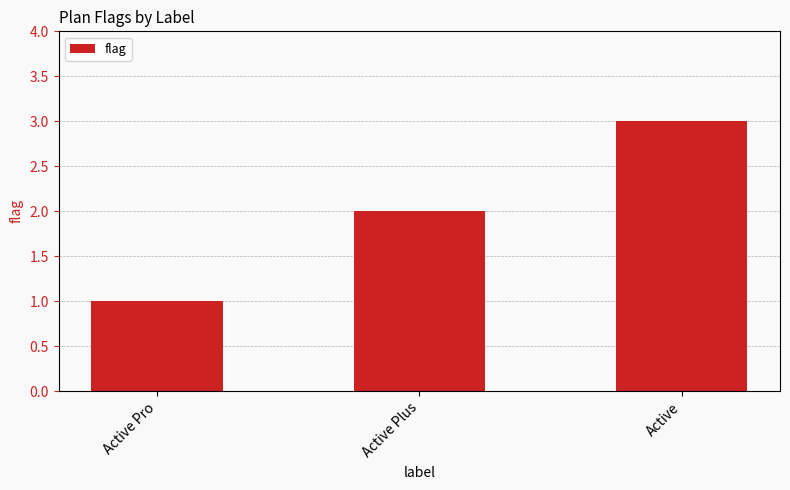

What is the average value?

2